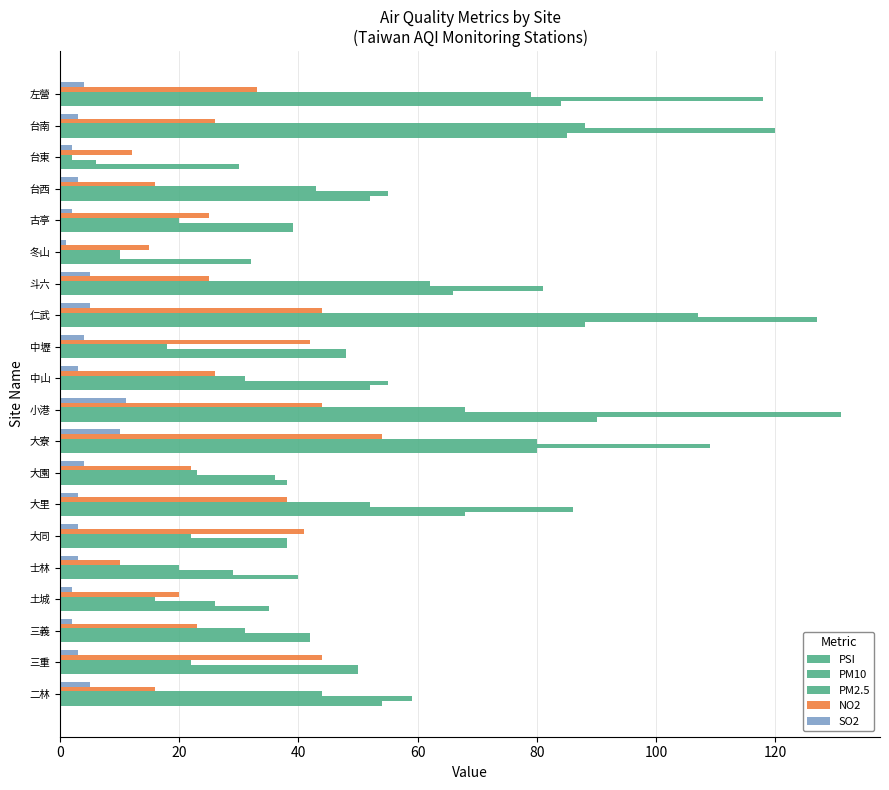

How many data points does each series have?

20